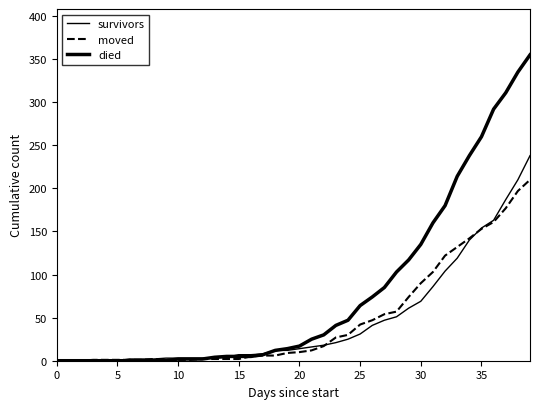

How many lines are shown in the chart?

3